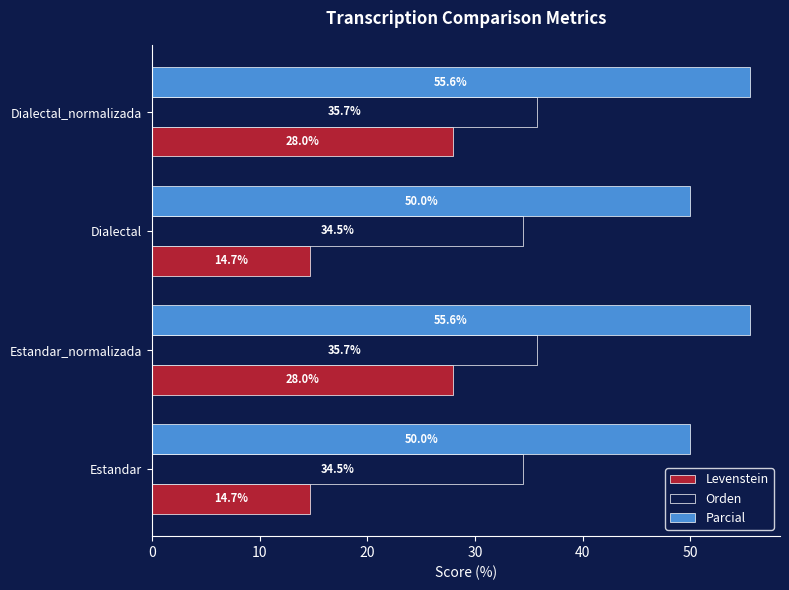

What is the difference between the Orden values at Estandar_normalizada and Dialectal?

1.2